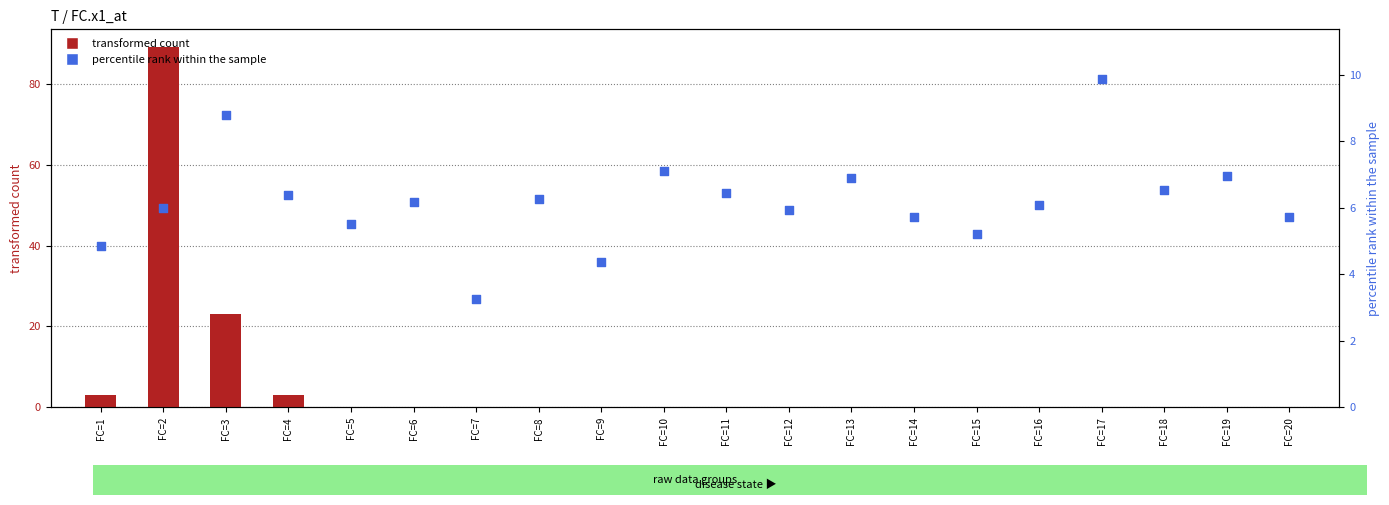

At which category is the sum across all series the highest?

FC=2